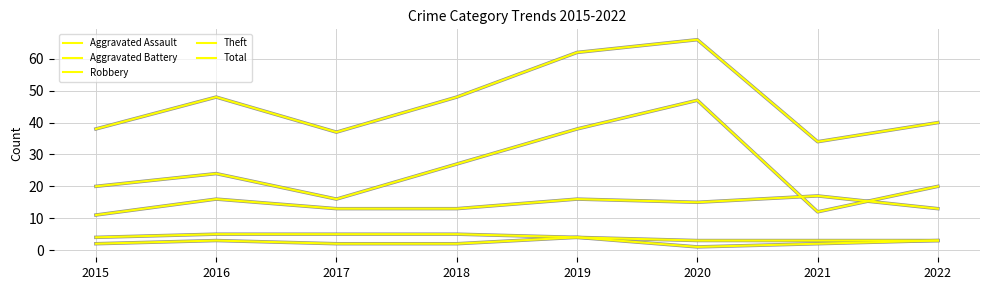

Does the chart have visible grid lines?

Yes